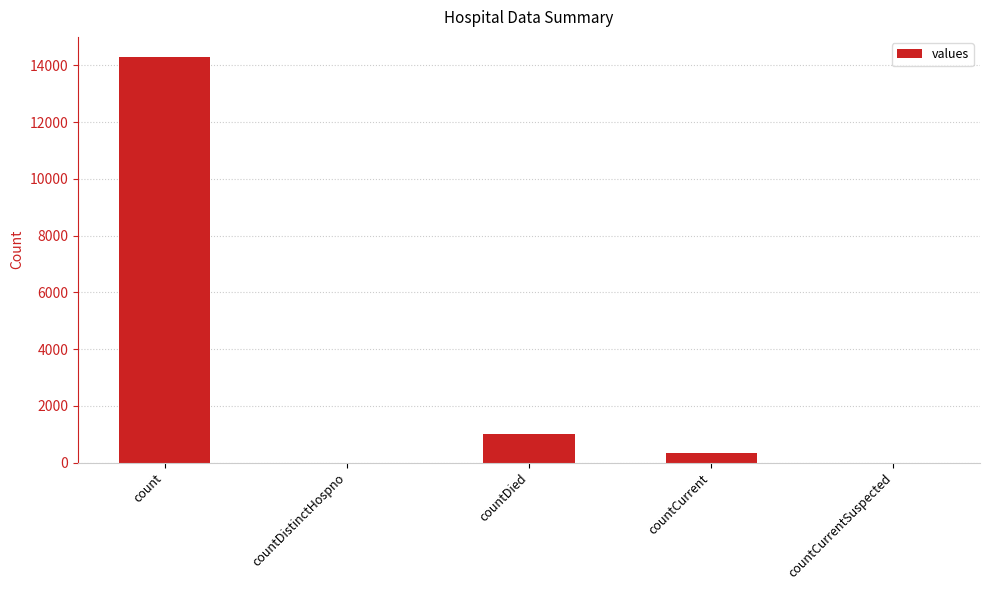

What is the maximum value shown in the chart?

14289